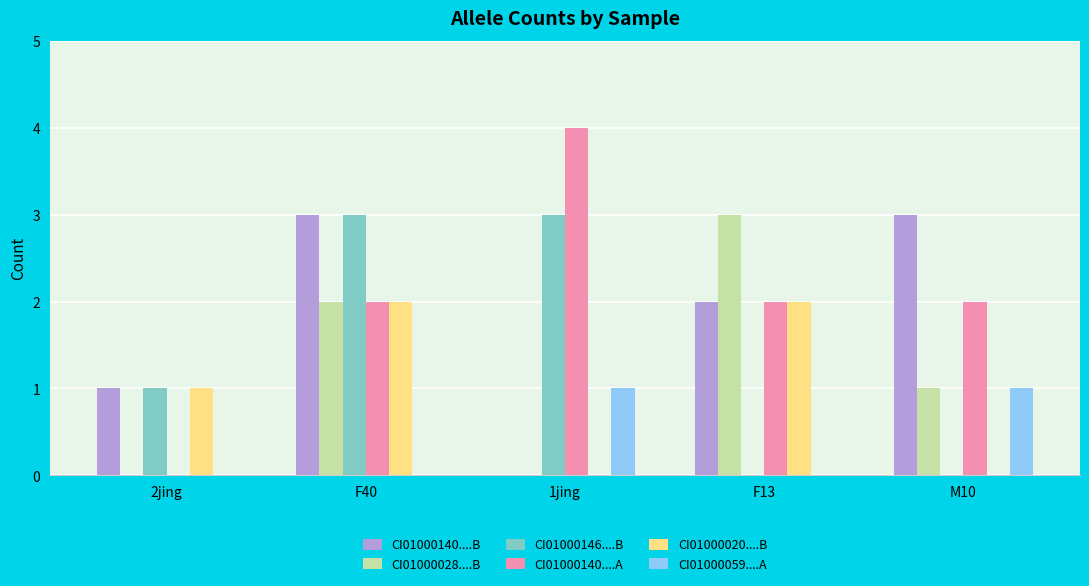

At which category does the chart reach its peak across all series?

1jing